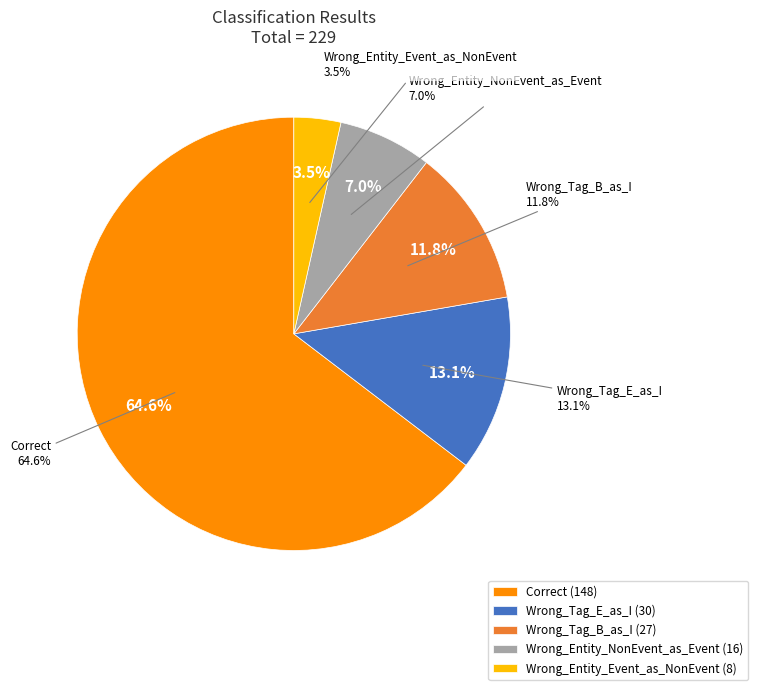

To the nearest percent, what is the difference between the Wrong_Entity_NonEvent_as_Event and Wrong_Entity_Event_as_NonEvent slice percentages?

3%